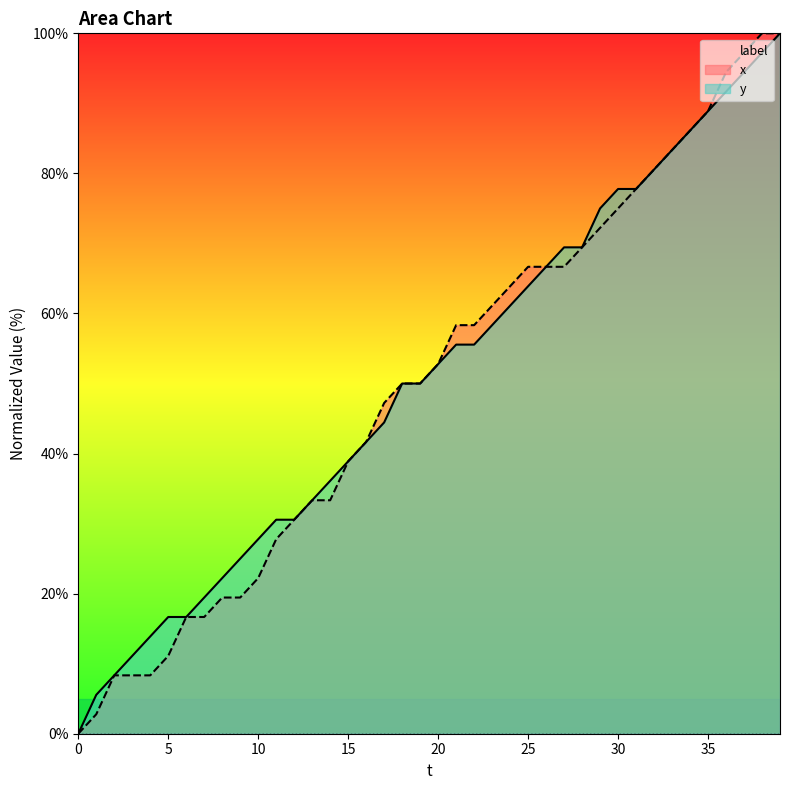

Rank the series at 10 from lowest to highest value.

x, y